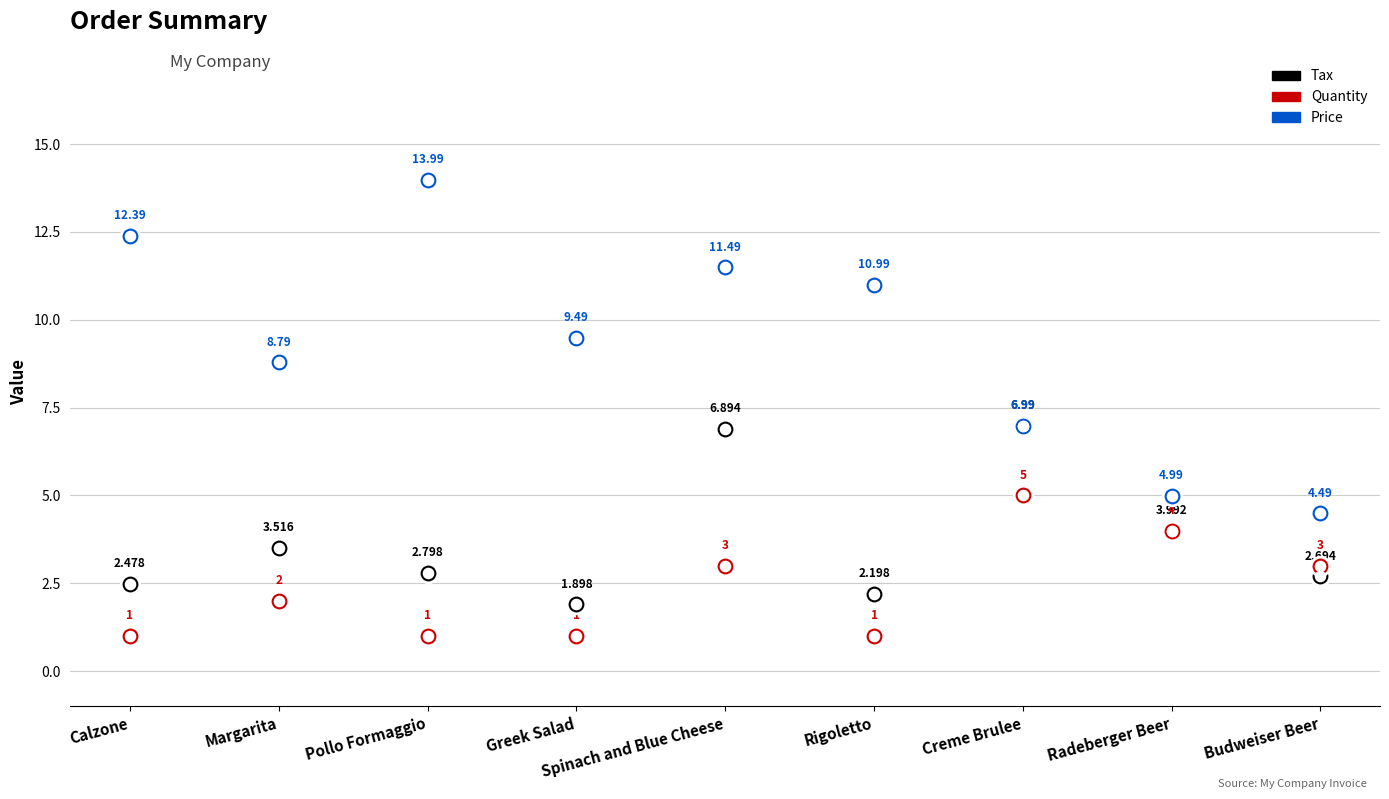

Which series contains the highest Y value?

Price